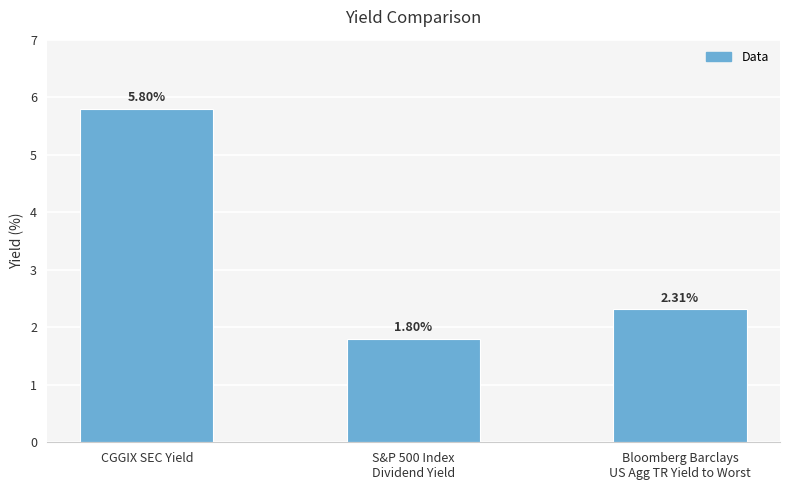

What is the difference between the maximum and second lowest values?

3.5